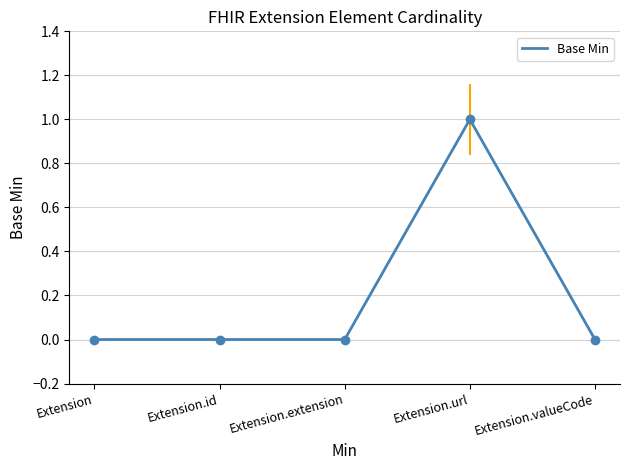

Which has a higher value, Extension or Extension.id?

Extension